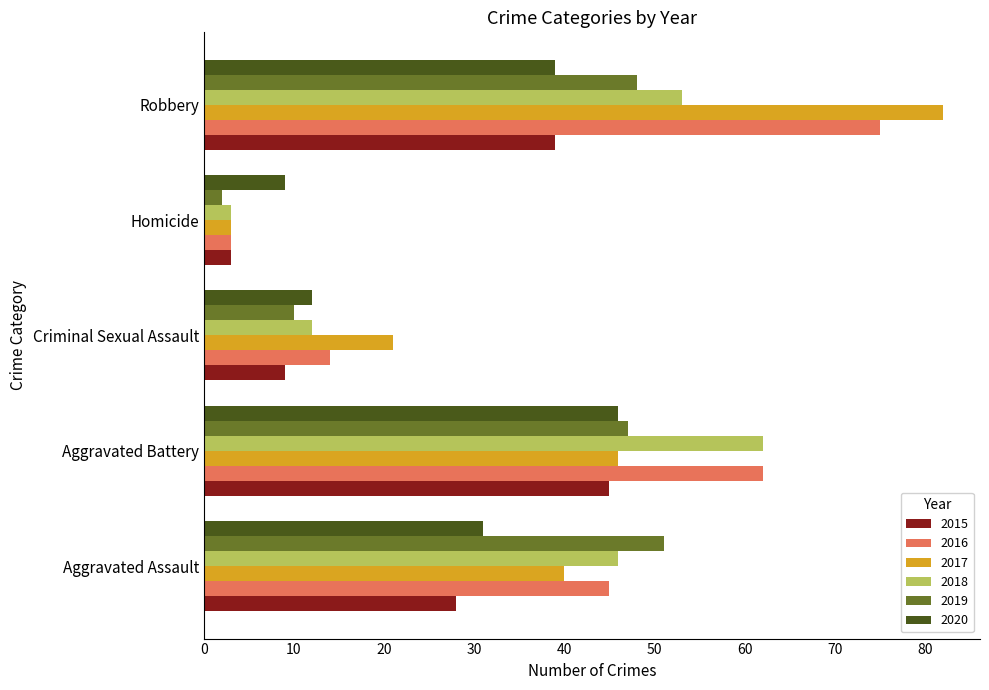

Rank the categories by 2018 value from lowest to highest.

Homicide, Criminal Sexual Assault, Aggravated Assault, Robbery, Aggravated Battery